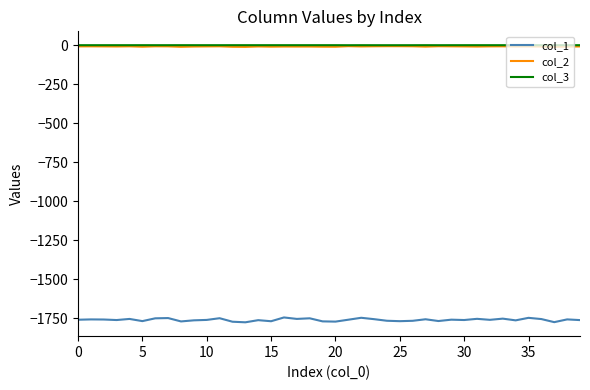

What is the minimum value shown in the chart?

-1775.9